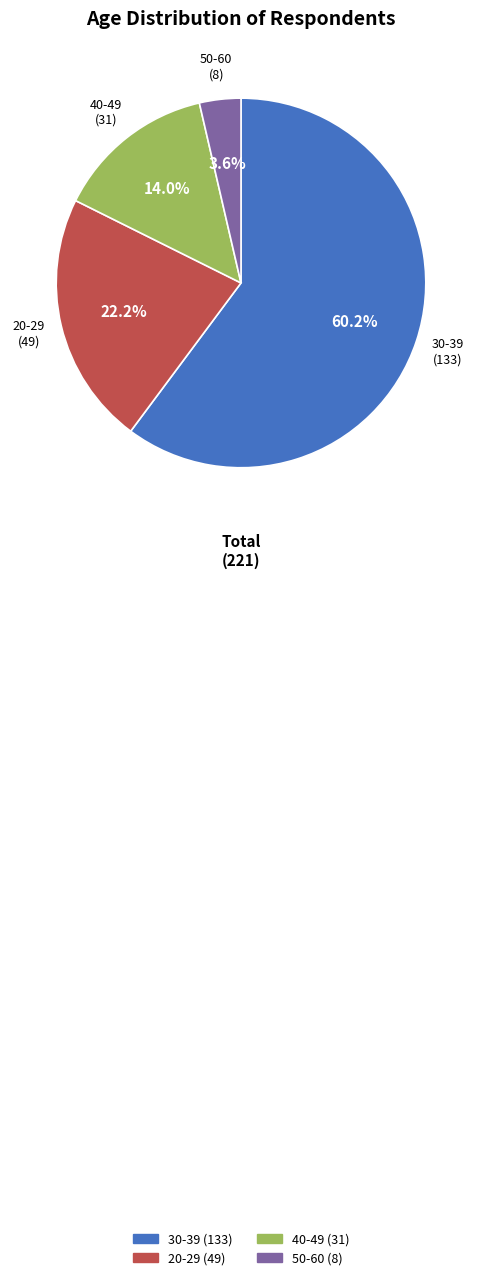

To the nearest percent, what portion does 50-60 represent?

4%